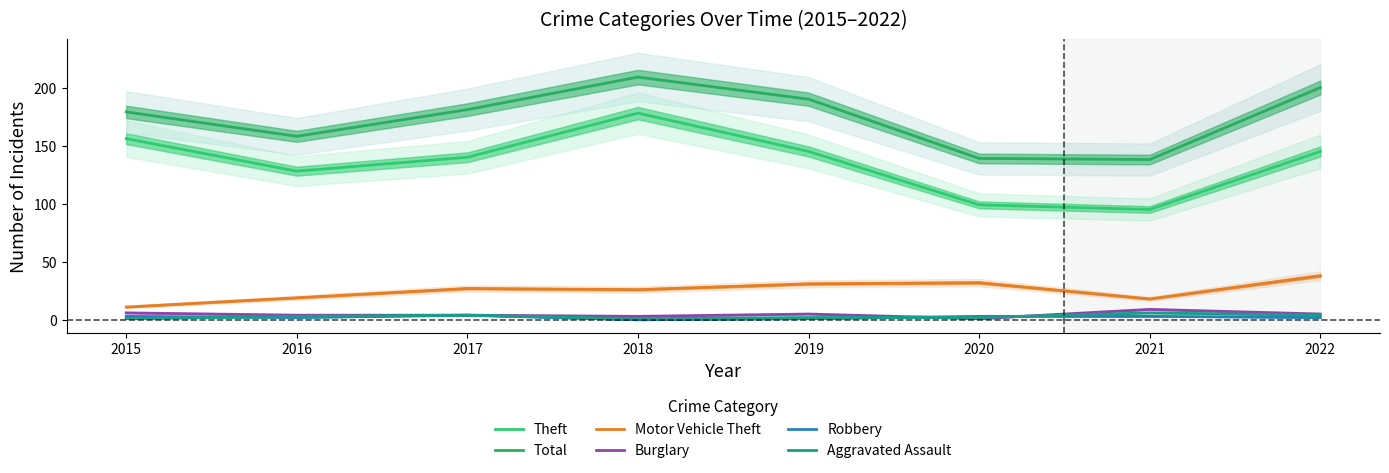

At how many categories does at least one series exceed 106?

8